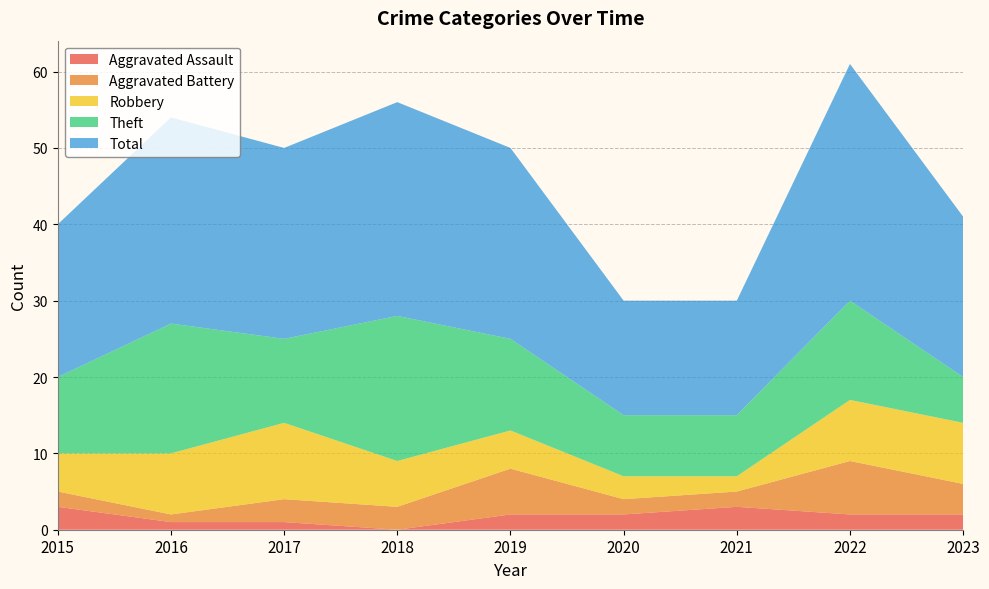

Reading right to left, extract all data points from this chart.

Aggravated Assault: 2	2	3	2	2	0	1	1	3
Aggravated Battery: 4	7	2	2	6	3	3	1	2
Robbery: 8	8	2	3	5	6	10	8	5
Theft: 6	13	8	8	12	19	11	17	10
Total: 21	31	15	15	25	28	25	27	20